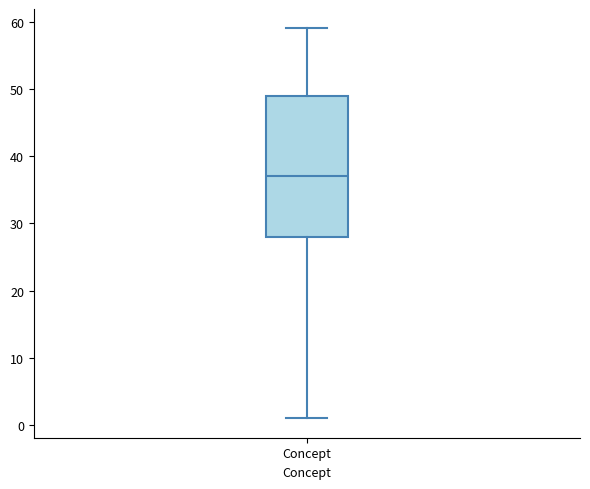

Transcribe this box plot: give where the median line is, the range the box spans, and where the two whiskers end, as read against the y-axis. The values are not printed on the chart, so give them approximately, as read against the axis.

median 37, box 28 to 49, whiskers 1 to 59